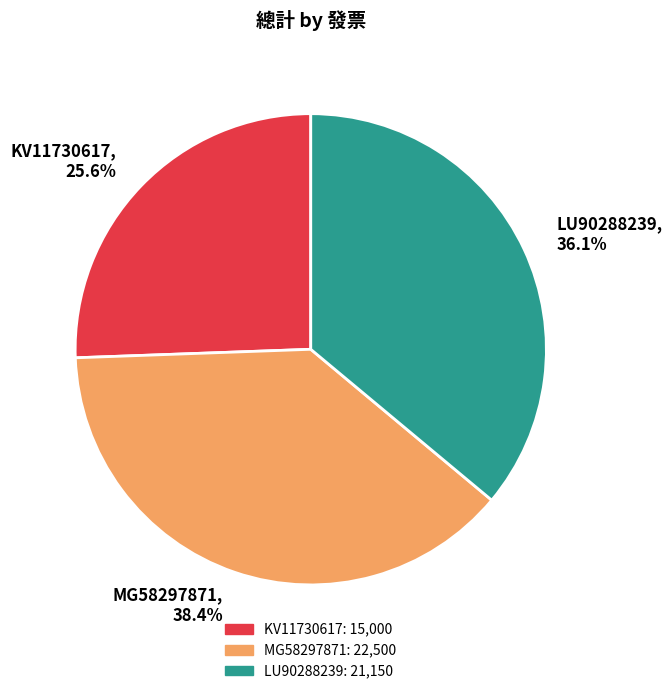

How much of the chart is everything except LU90288239?

63.9%